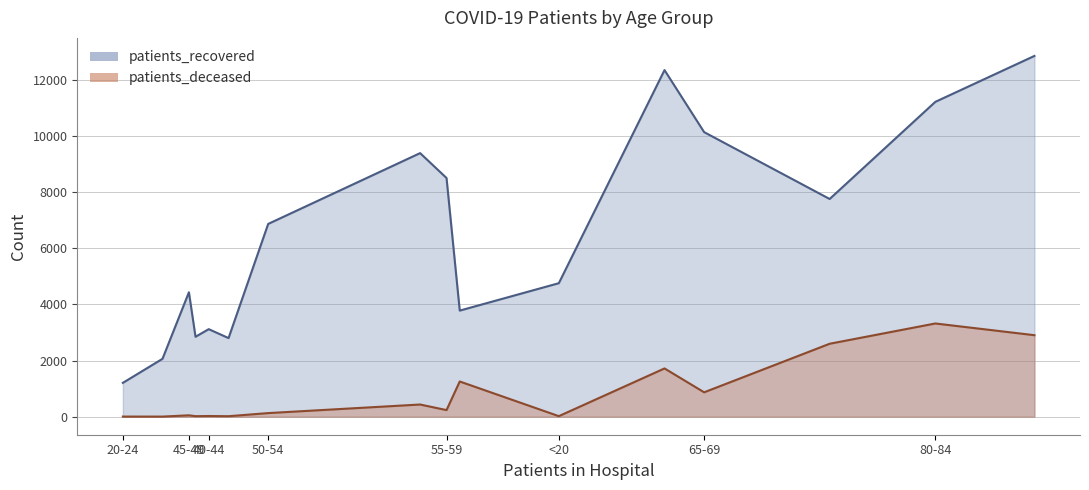

Which category has the highest value in the patients_recovered series?

75-79